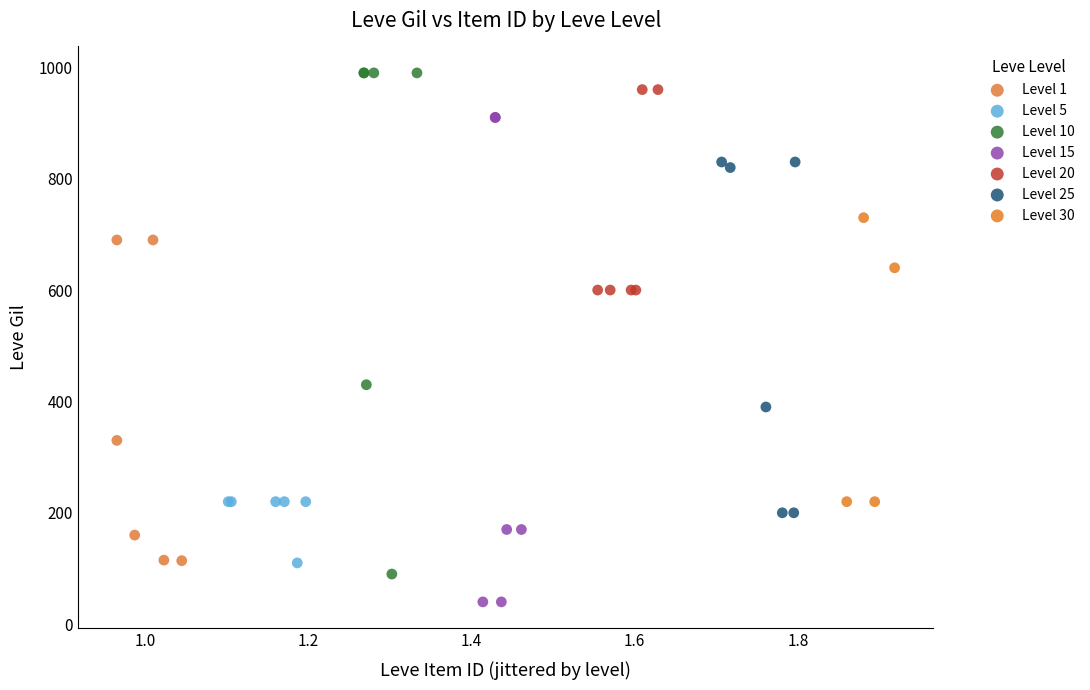

Which series contains the lowest Y value?

Level 15